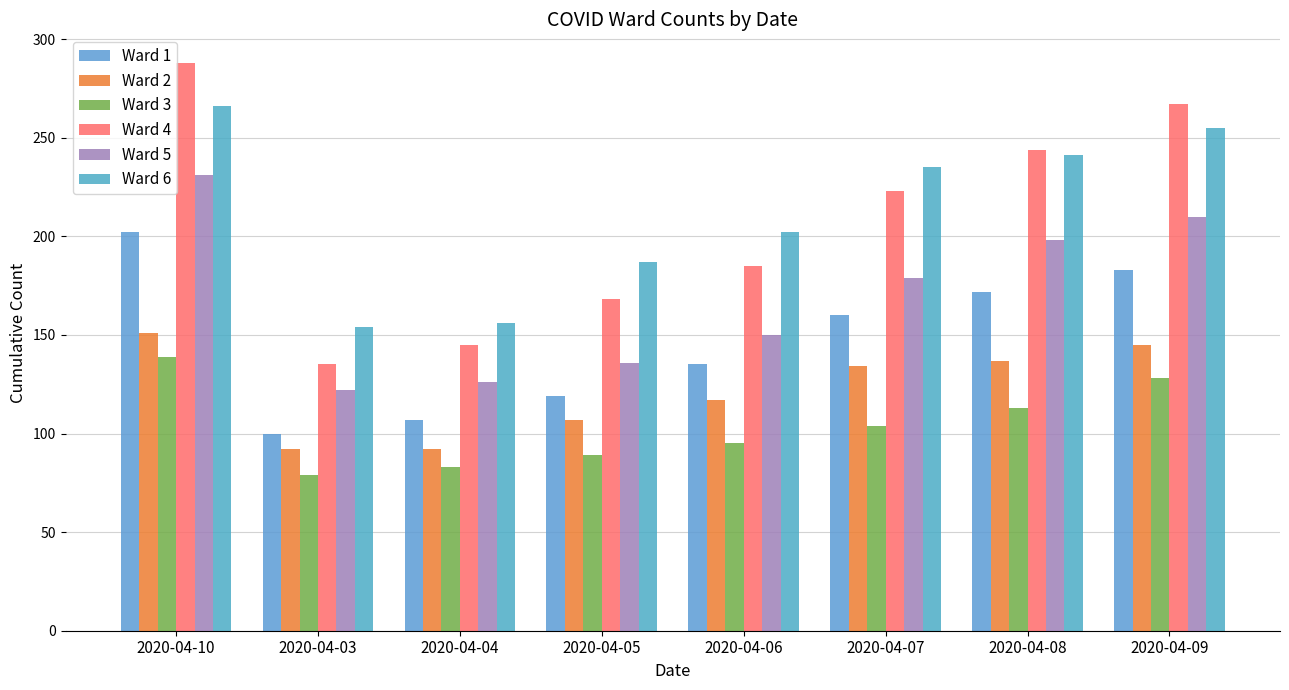

How many series are shown in this chart?

6